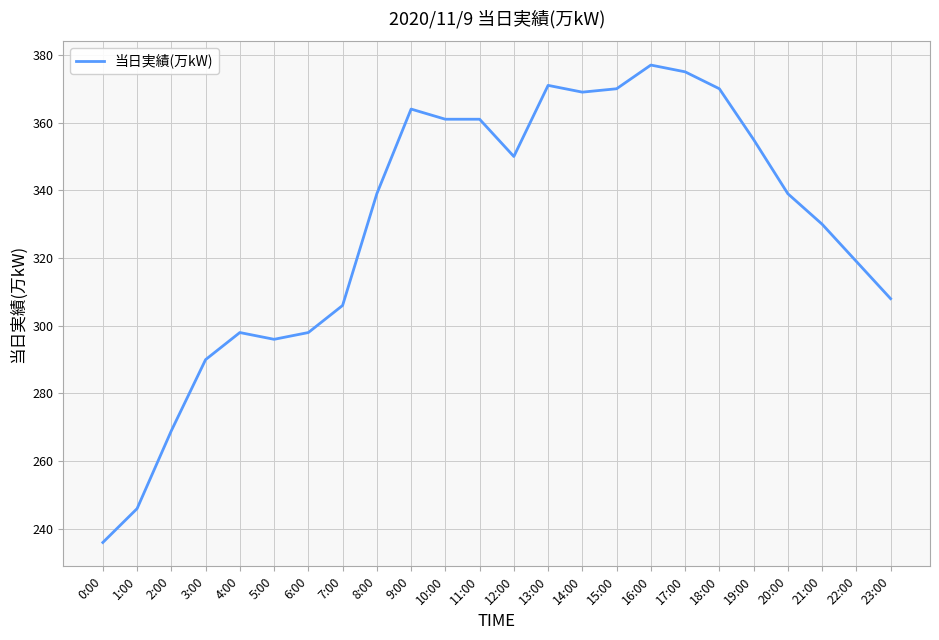

What is the approximate value at 21:00, to the nearest 10?

330